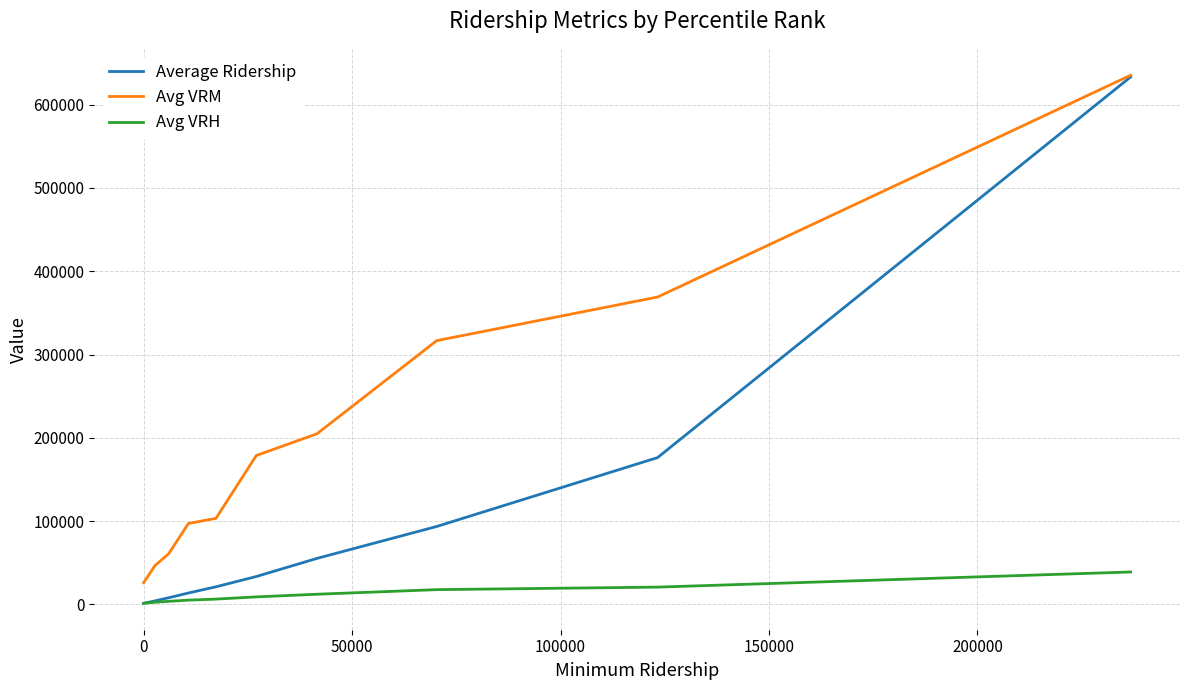

Rank the series by their average value, from lowest to highest.

Avg VRH, Average Ridership, Avg VRM